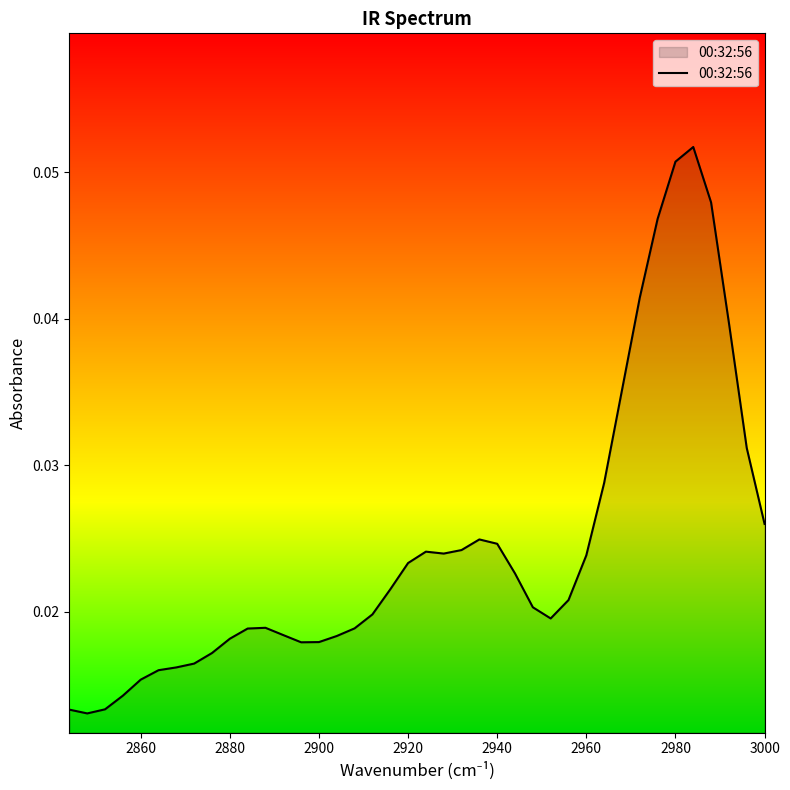

How many lines are shown in the chart?

1